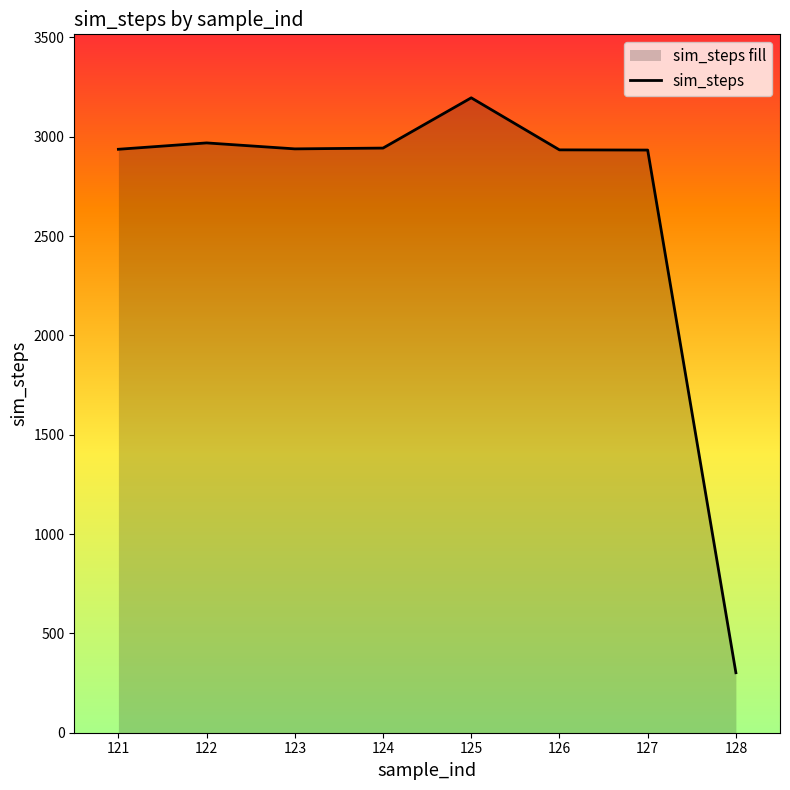

How many lines are shown in the chart?

1